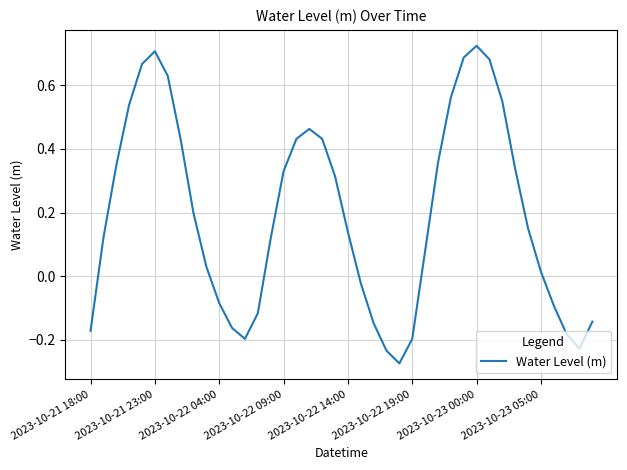

What is the difference between the maximum and minimum values?

1.0